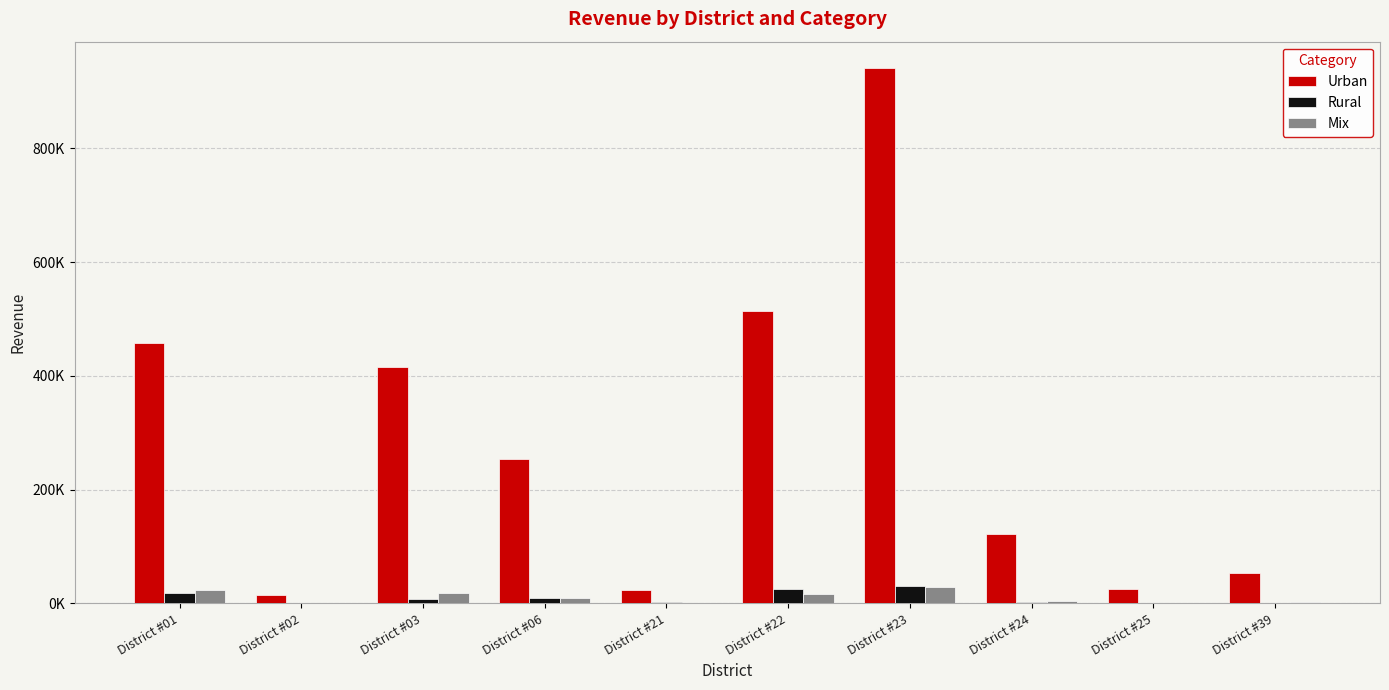

Reading left to right, extract all data points from this chart.

Urban: District #01=457526.8	District #02=15625.2	District #03=414771.5	District #06=253102.1	District #21=24097.6	District #22=514617.9	District #23=940169.6	District #24=121907.3	District #25=26120.4	District #39=52773.3
Rural: District #01=18107.6	District #02=0.0	District #03=7100.4	District #06=9213.0	District #21=2901.8	District #22=25348.0	District #23=30547.5	District #24=3352.7	District #25=1399.0	District #39=0.0
Mix: District #01=23817.2	District #02=293.9	District #03=18004.9	District #06=9238.3	District #21=871.3	District #22=16171.3	District #23=28243.1	District #24=4256.0	District #25=1645.6	District #39=2614.0